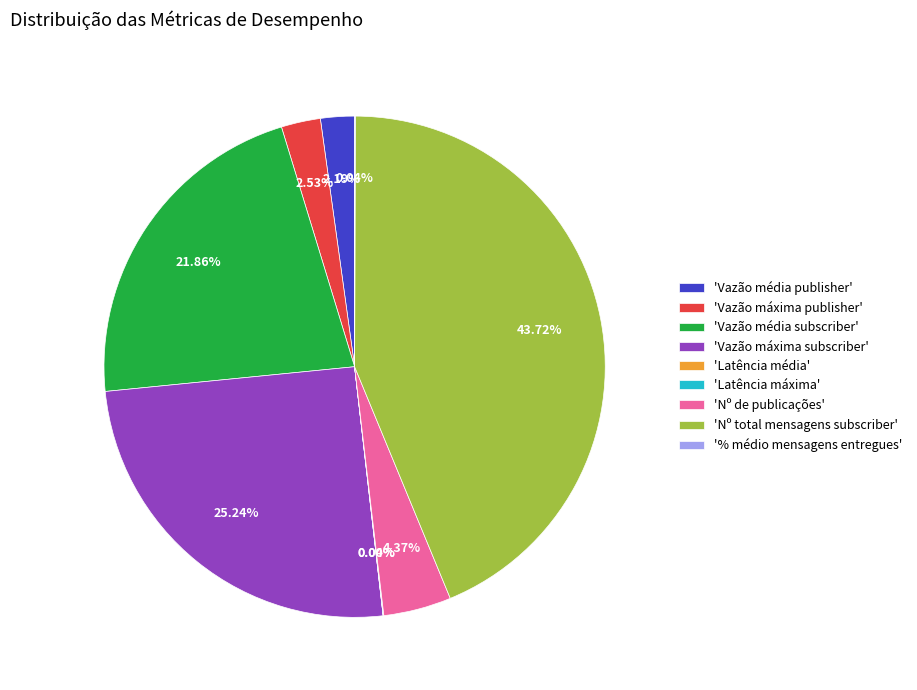

Does 'Vazão média subscriber' account for over 50% of the chart?

No